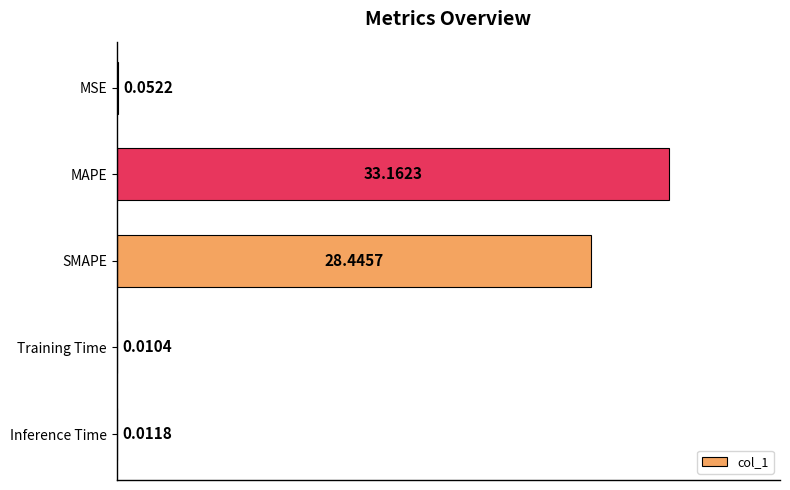

Between Inference Time and SMAPE, which is larger?

SMAPE